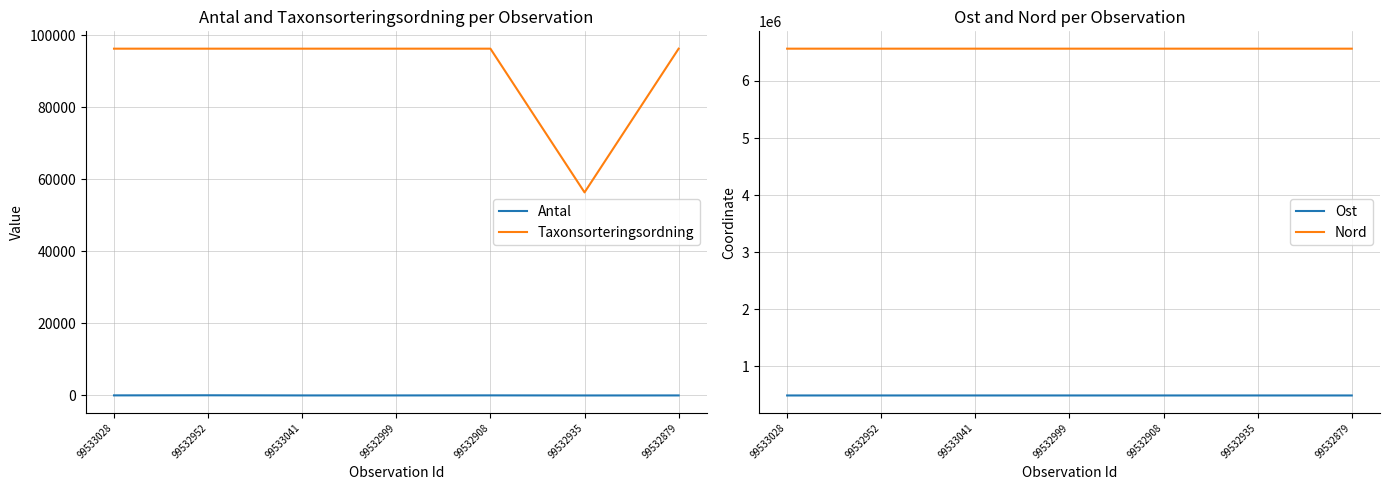

What position from the left is 99532952?

2